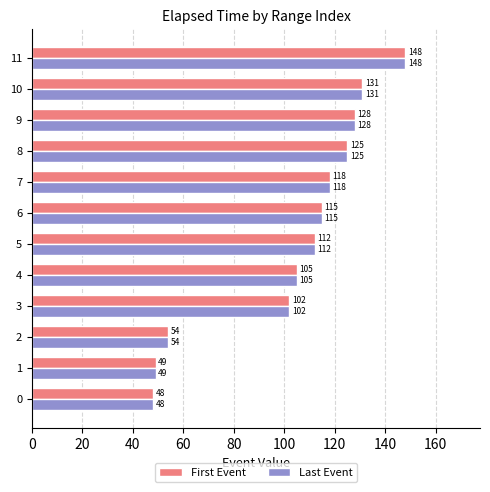

Where is Last Event nearest to the value 98?

3